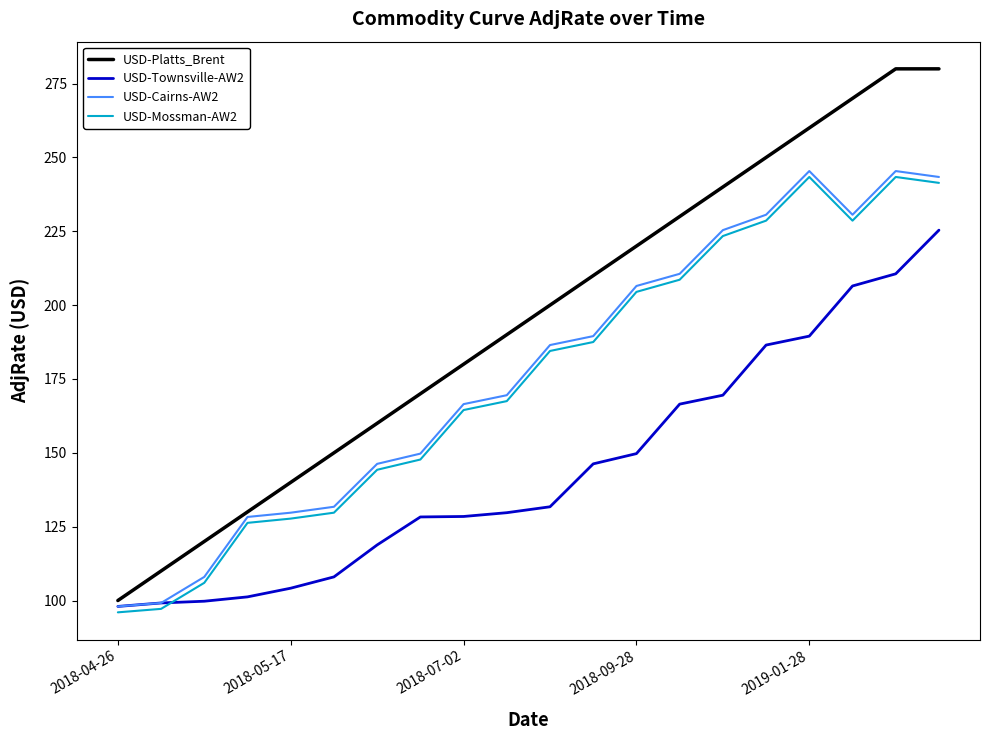

What is the minimum value shown in the chart?

96.0